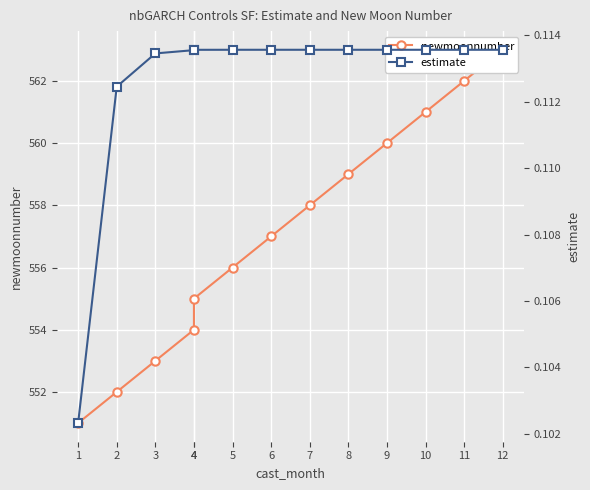

True or false: newmoonnumber and estimate intersect in this chart.

False